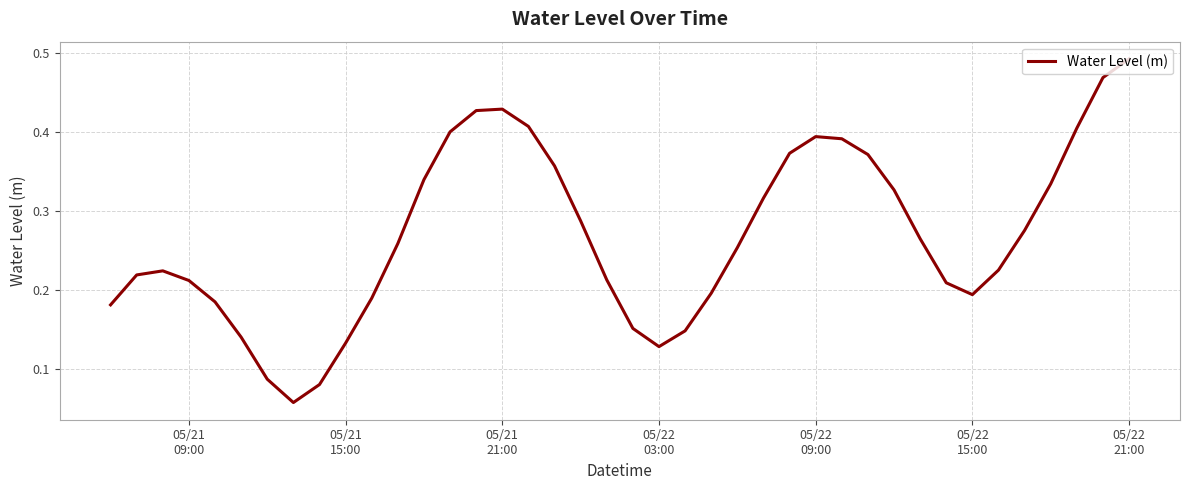

What is the minimum value shown in the chart?

0.1